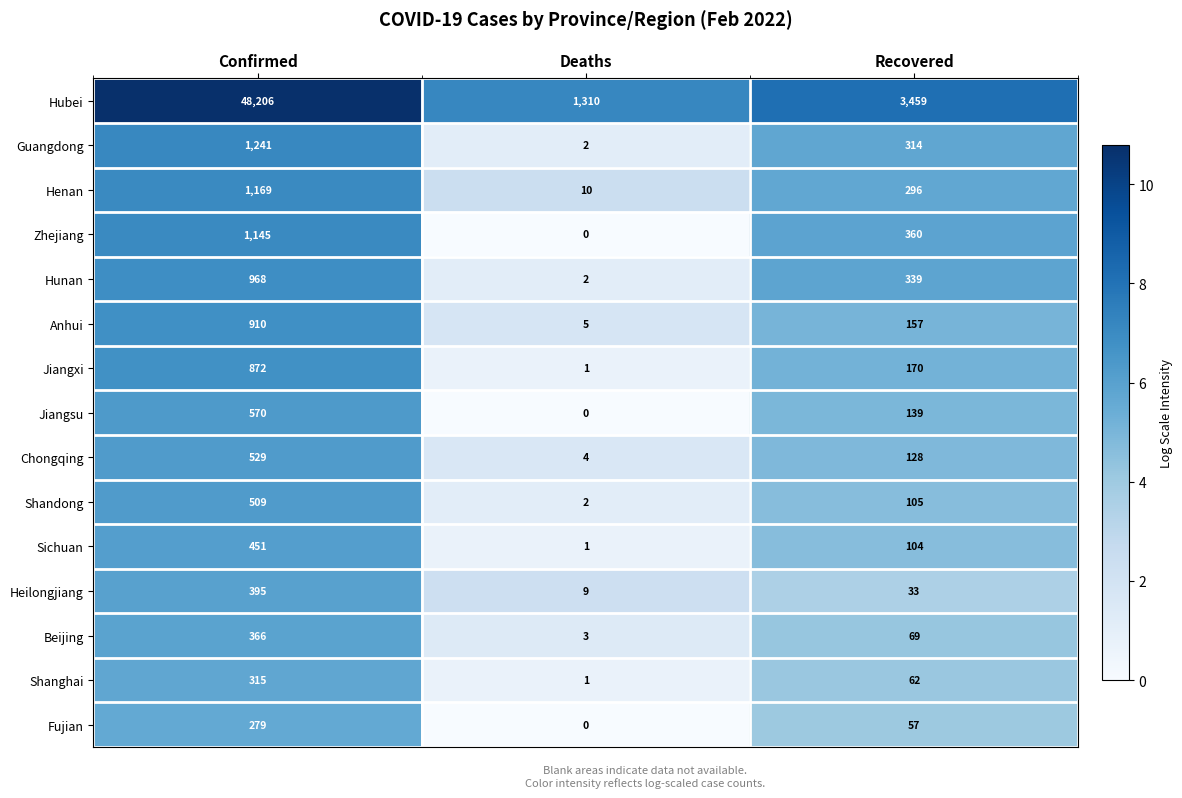

List the series in order of their peak value, lowest first.

Fujian, Shanghai, Beijing, Heilongjiang, Sichuan, Shandong, Chongqing, Jiangsu, Jiangxi, Anhui, Hunan, Zhejiang, Henan, Guangdong, Hubei